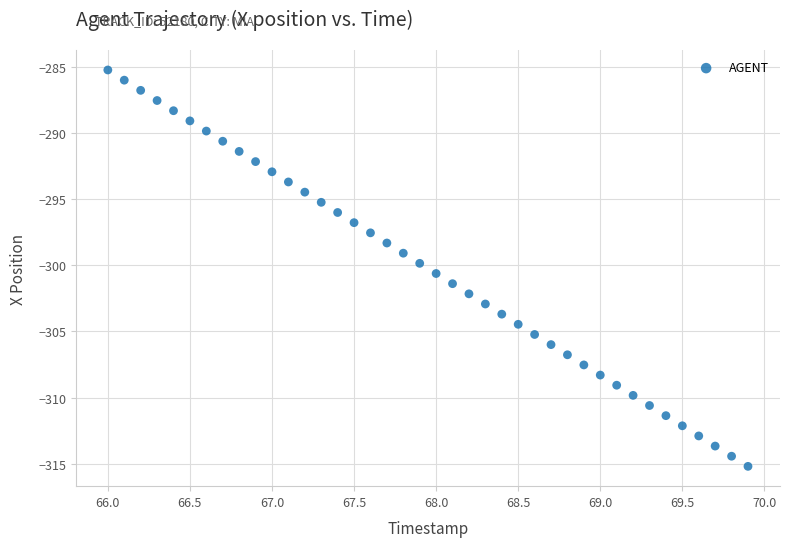

What is the range of Y values (max minus min)?

30.0